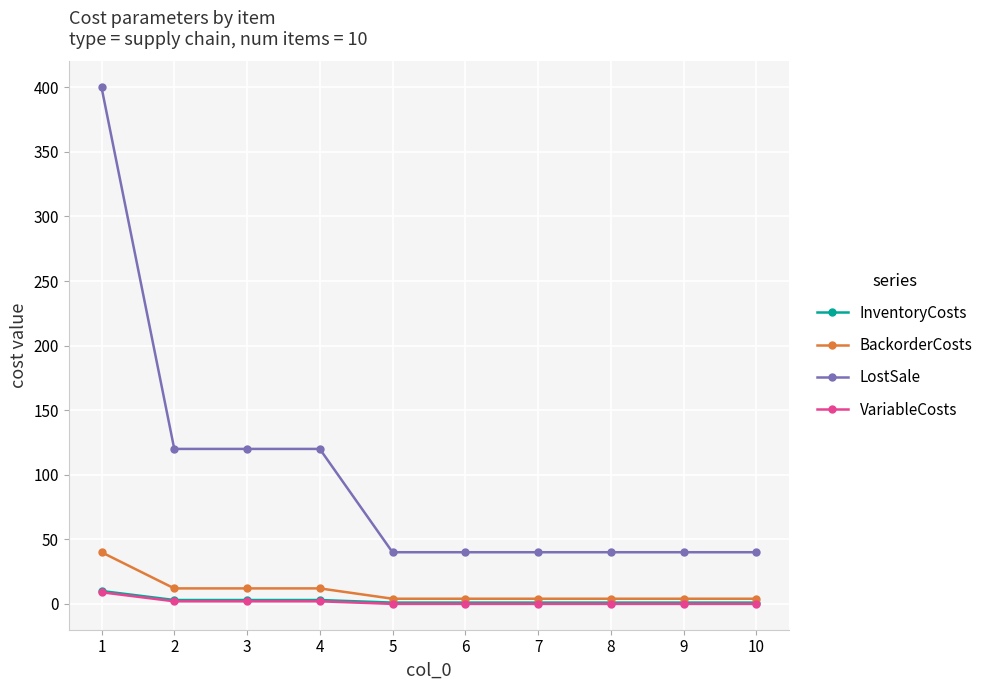

Reading left to right, extract all data points from this chart.

InventoryCosts: 1=10	2=3	3=3	4=3	5=1	6=1	7=1	8=1	9=1	10=1
BackorderCosts: 1=40	2=12	3=12	4=12	5=4	6=4	7=4	8=4	9=4	10=4
LostSale: 1=400	2=120	3=120	4=120	5=40	6=40	7=40	8=40	9=40	10=40
VariableCosts: 1=9	2=2	3=2	4=2	5=0	6=0	7=0	8=0	9=0	10=0